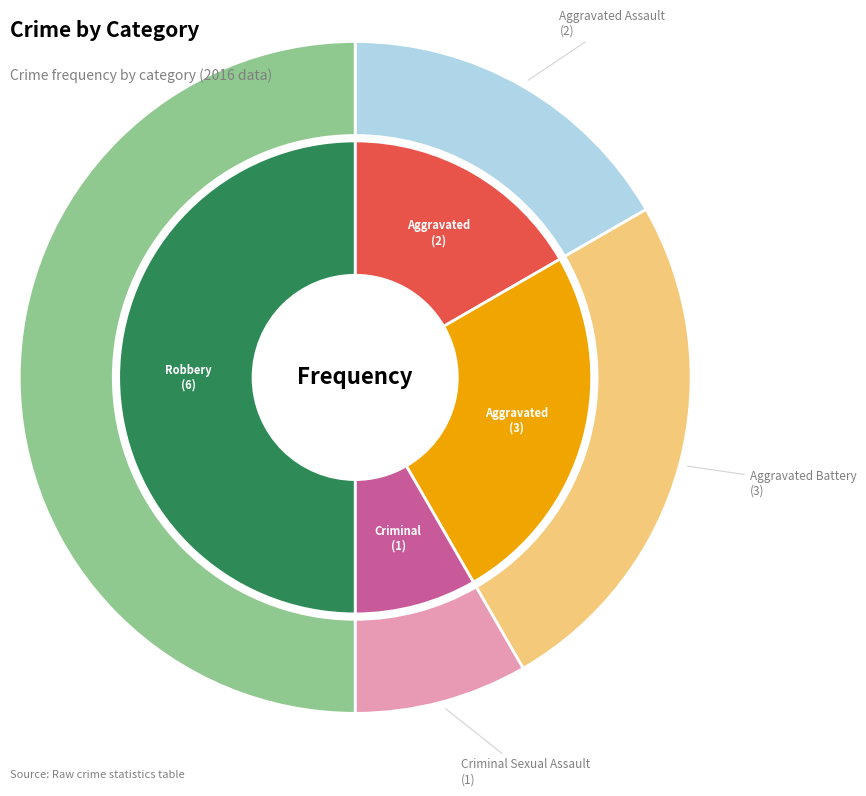

Rank the categories by value from highest to lowest.

Robbery, Aggravated Battery, Aggravated Assault, Criminal Sexual Assault